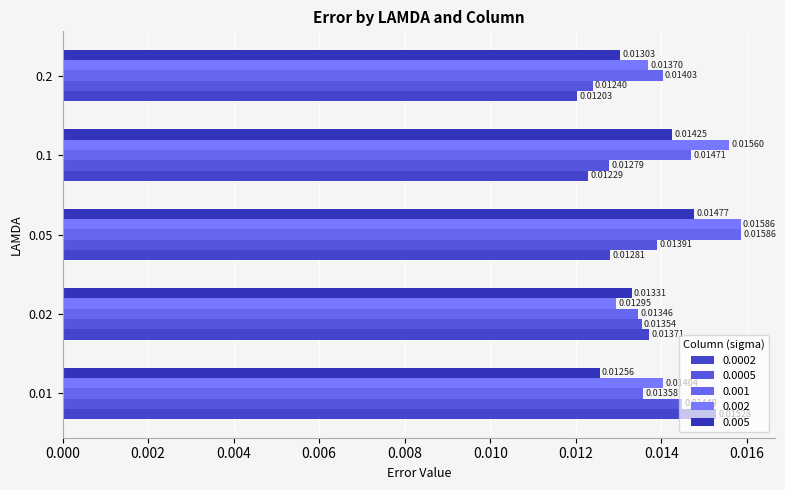

At which category does the chart reach its minimum across all series?

0.2